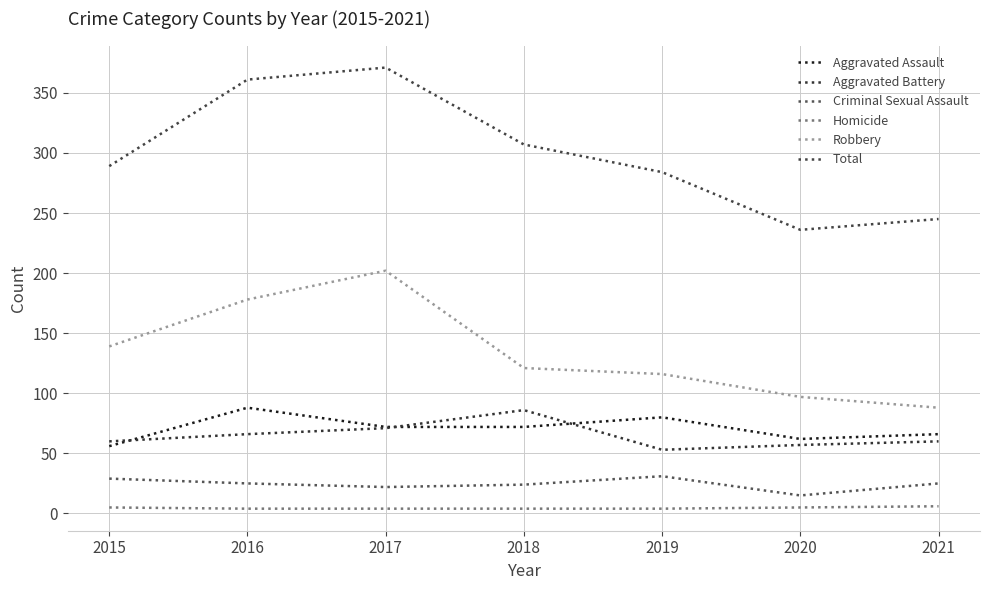

True or false: Aggravated Battery has more than 1 interior local peaks.

False